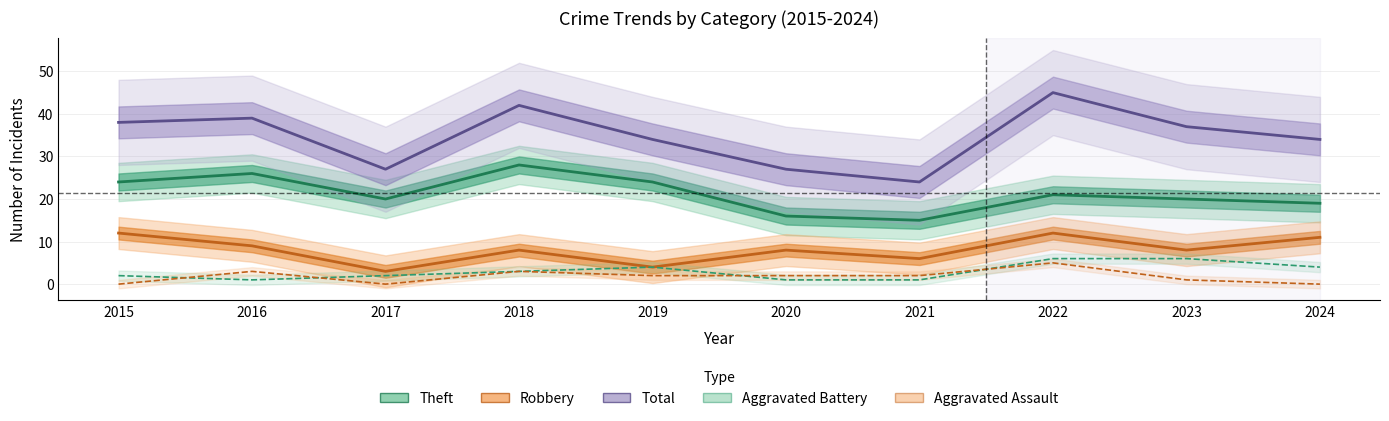

Which series has the widest spread of values?

Total